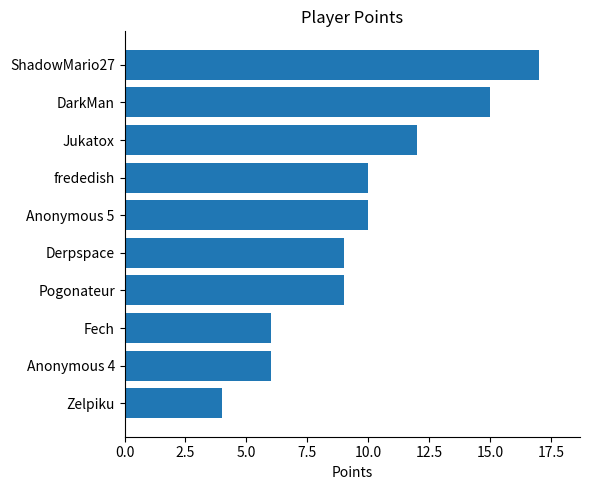

What is the difference between the maximum and second lowest values?

11